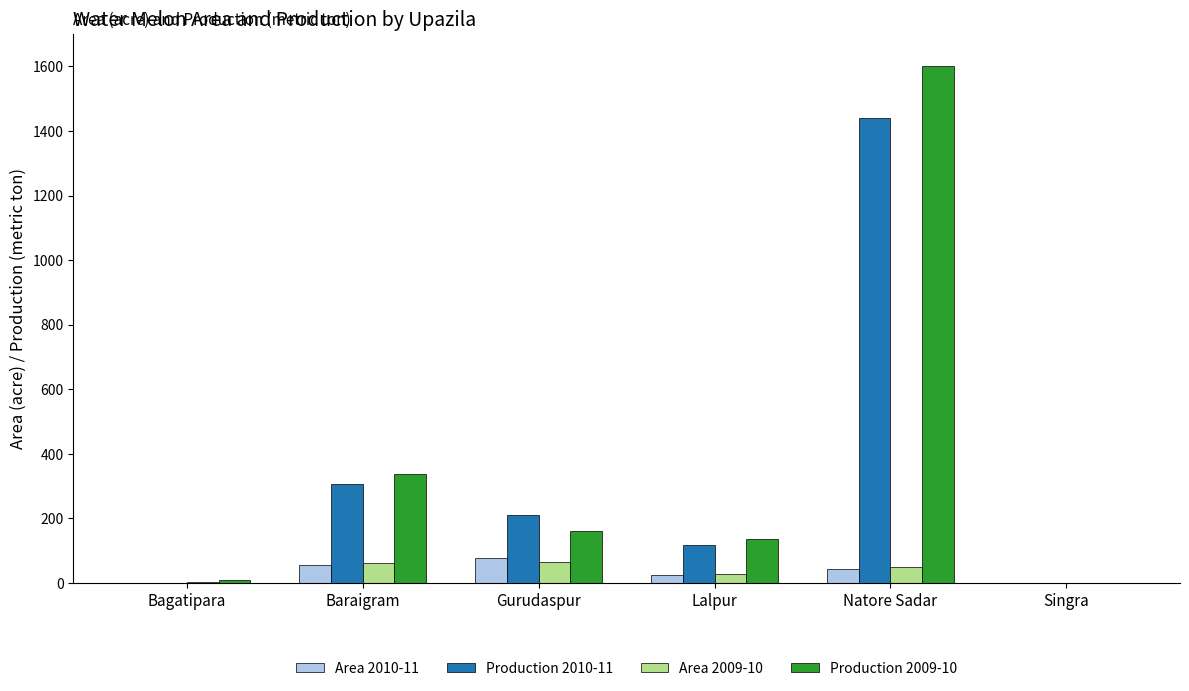

Which category has the highest value across all series?

Natore Sadar